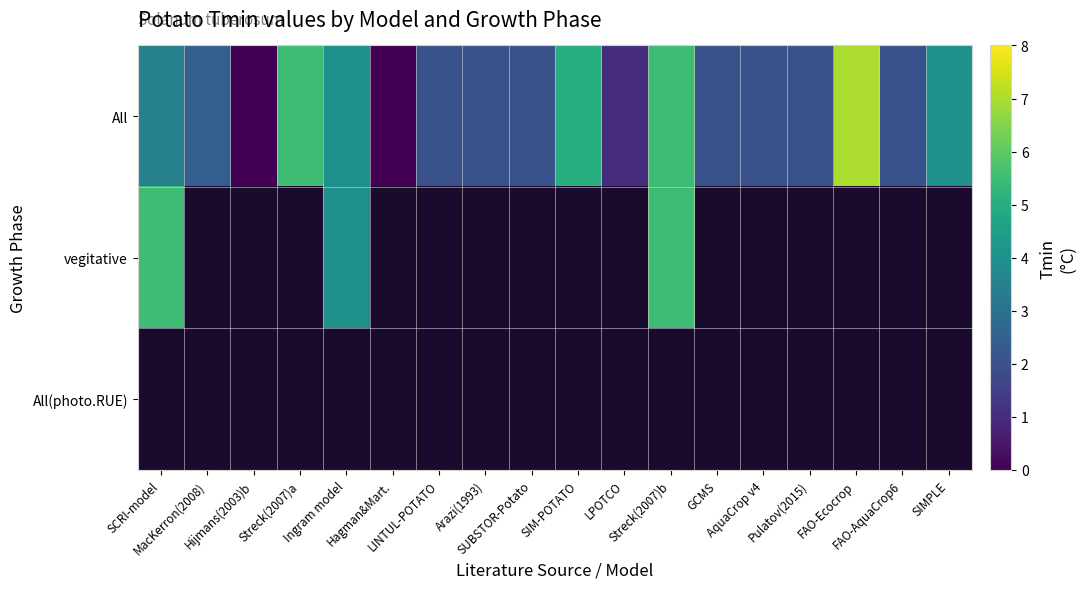

Rank the series at FAO-AquaCrop6 from highest to lowest value.

All, vegitative, All(photo.RUE)